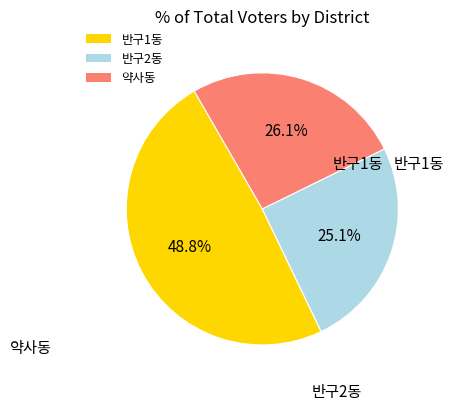

To the nearest percent, what is the difference between the 약사동 and 반구2동 slice percentages?

1%